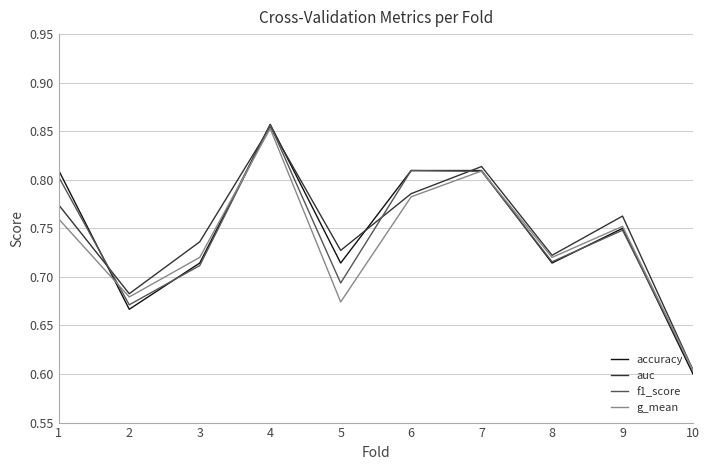

Is the value of accuracy at 8 greater than the value of g_mean at 9?

No